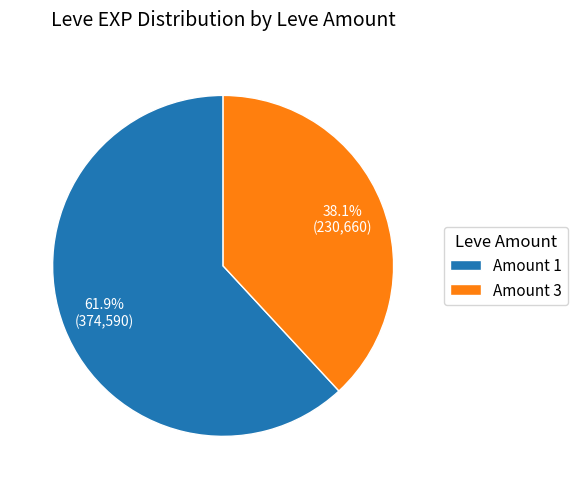

Which slice is the smallest?

Amount 3